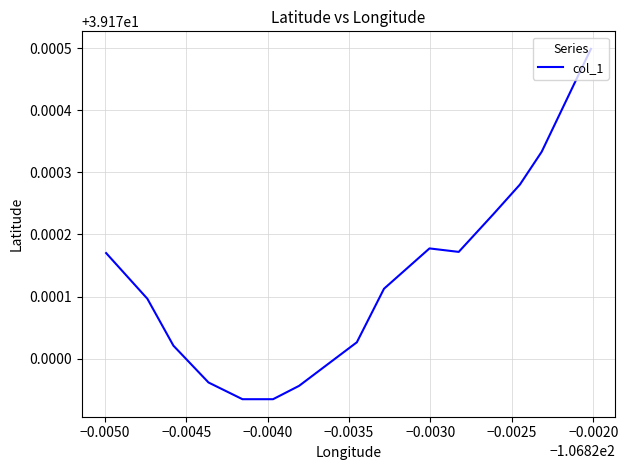

Does the chart display data point markers on the line(s)?

No